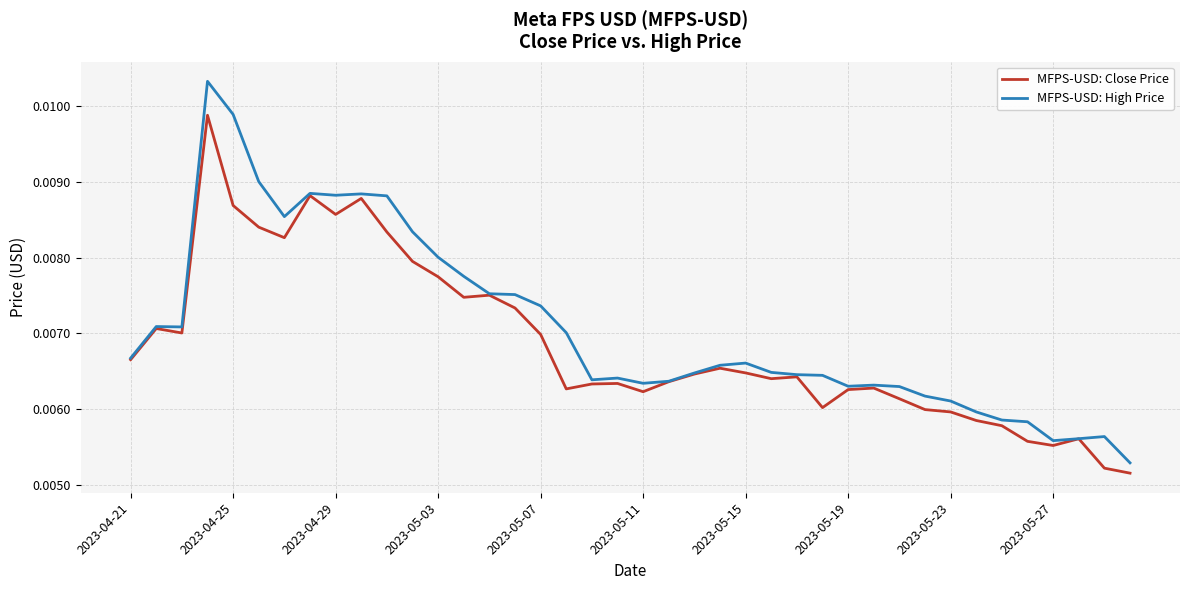

List the series in order of their peak value, lowest first.

MFPS-USD: Close Price, MFPS-USD: High Price